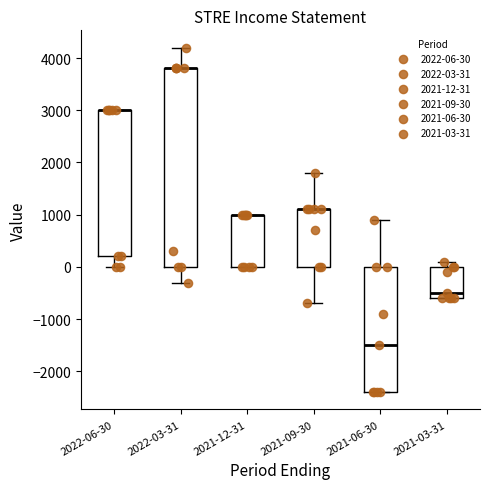

Reading left to right, read every box against the y-axis: the position of its median line, the range the box covers, and the ends of its whiskers. The values are not printed on the chart, so give them approximately, as read against the axis.

2022-06-30: median 3000 (drawn on the box's upper edge), box 200 to 3000, whiskers 0 to 3000
2022-03-31: median 3800 (drawn on the box's upper edge), box 0 to 3800, whiskers -300 to 4200
2021-12-31: median 1000 (drawn on the box's upper edge), box 0 to 1000, whiskers 0 to 1000
2021-09-30: median 1100 (drawn on the box's upper edge), box 0 to 1100, whiskers -700 to 1800
2021-06-30: median -1500, box -2400 to 0, whiskers -2400 to 900
2021-03-31: median -500, box -600 to 0, whiskers -600 to 100